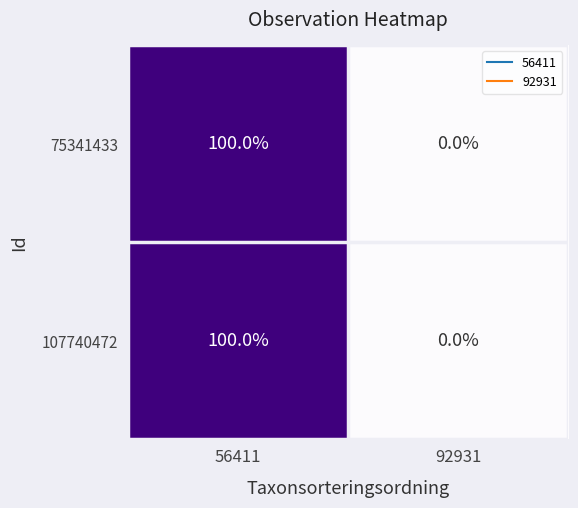

True or false: 75341433 has a value of 0 at 92931.

True